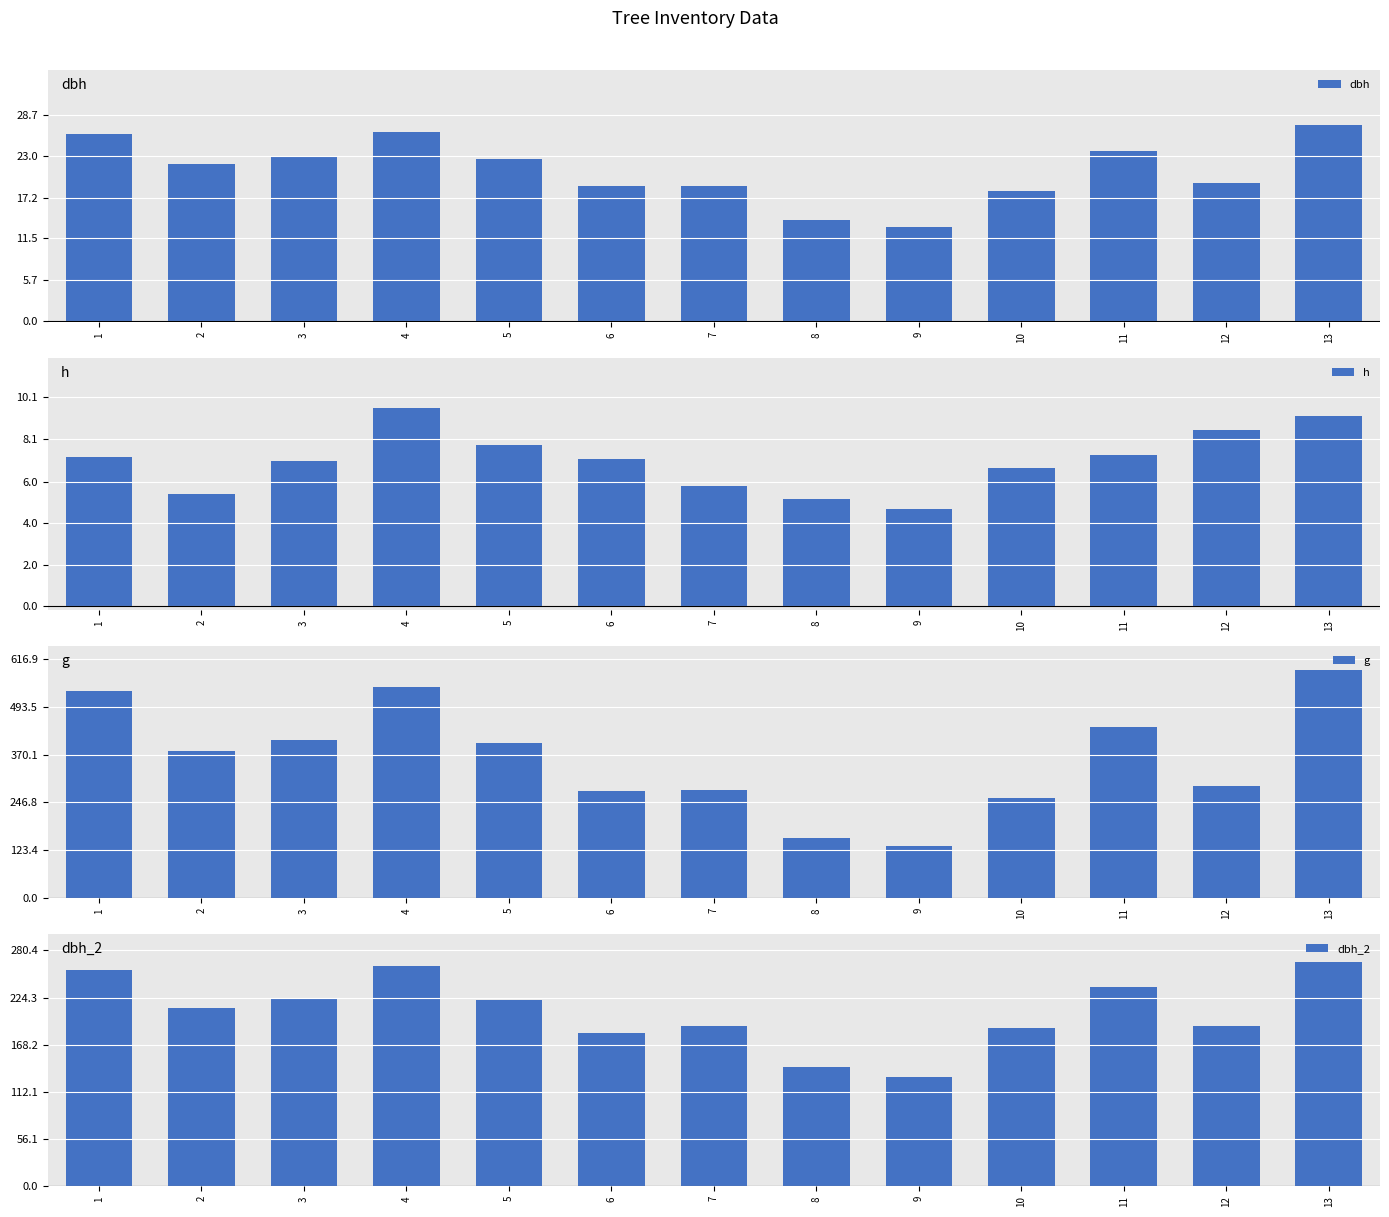

What is the sum of all h values?

91.5